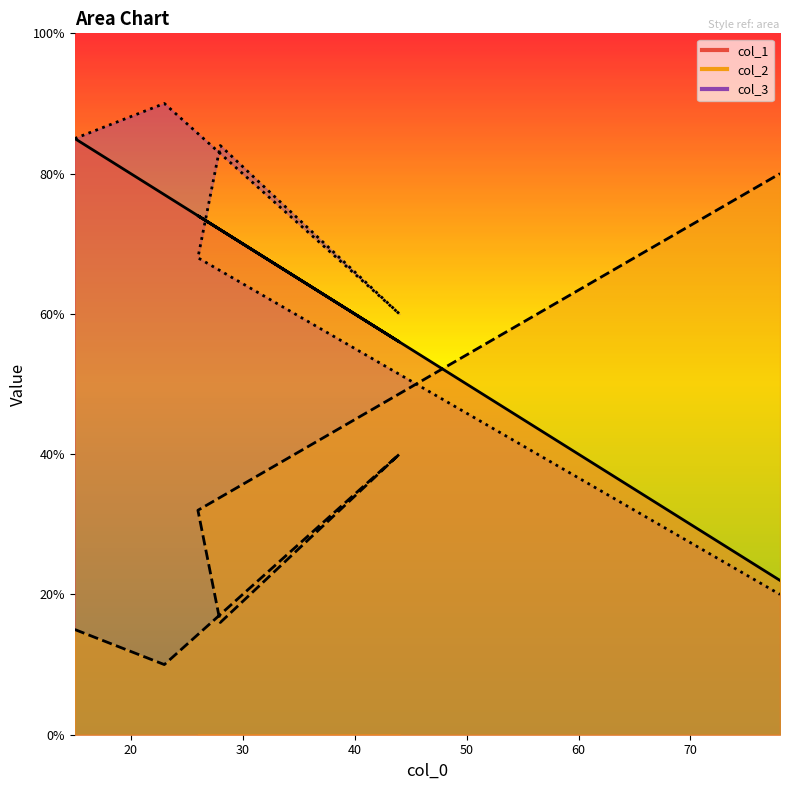

At which category does col_3 reach its first local peak?

23